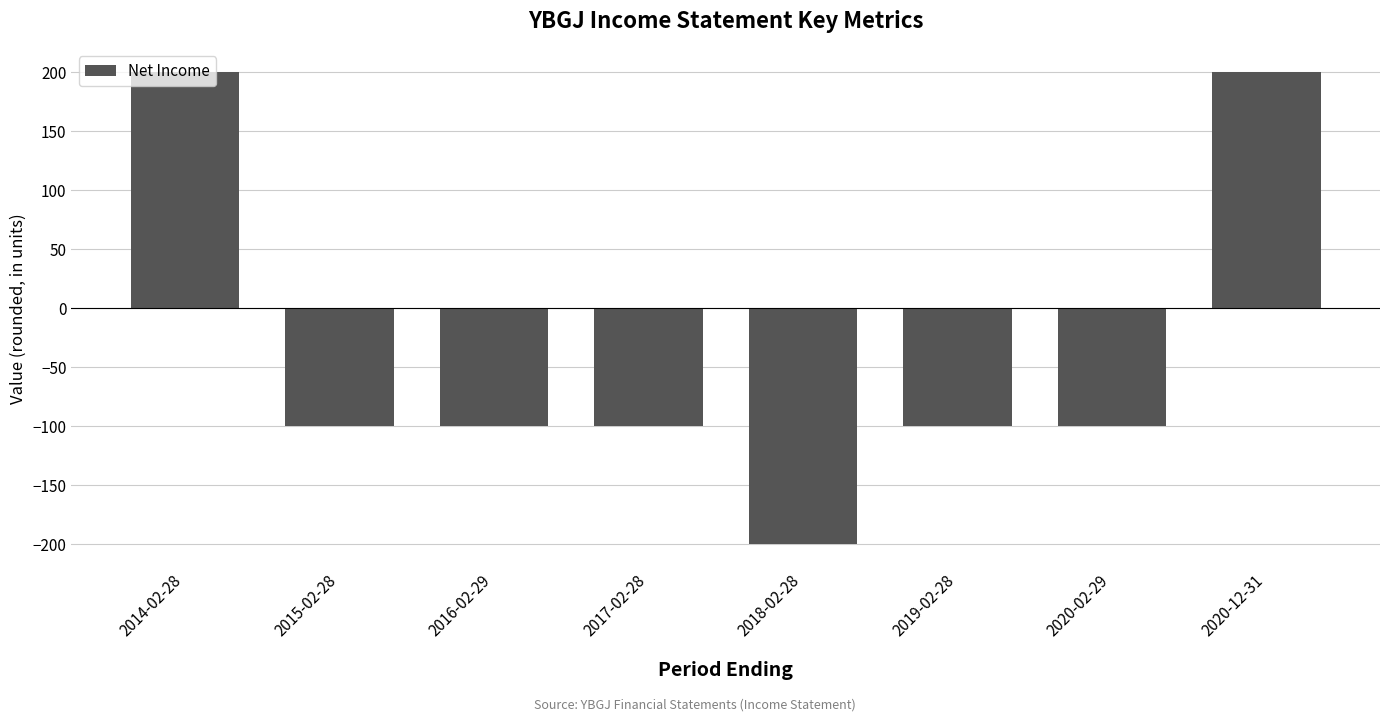

Are the bars grouped side by side (vs. stacked)?

No